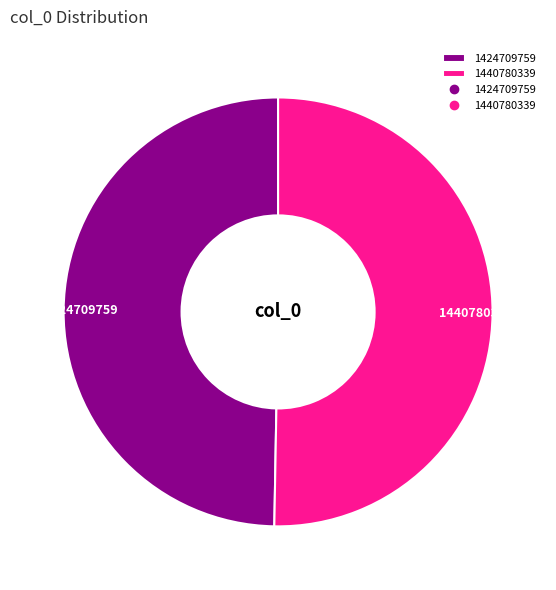

Is 1440780339 the majority of the pie?

Yes